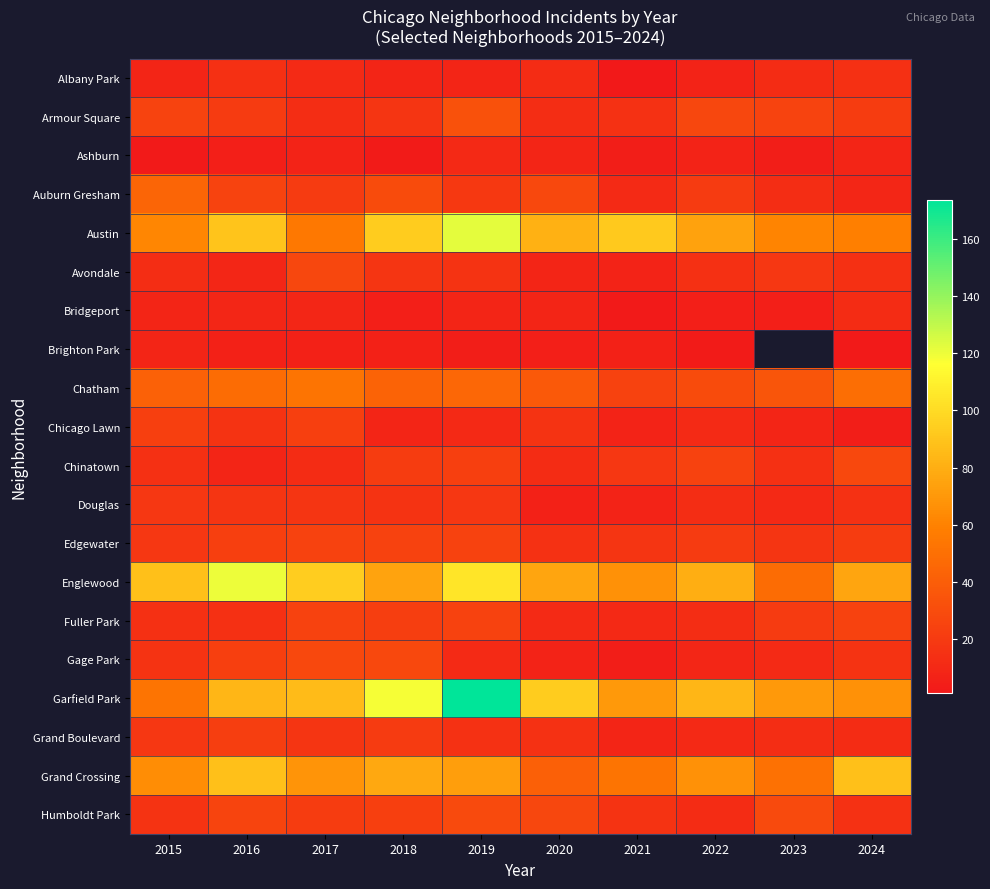

What is the difference between the highest and lowest values at 2020?

88.0